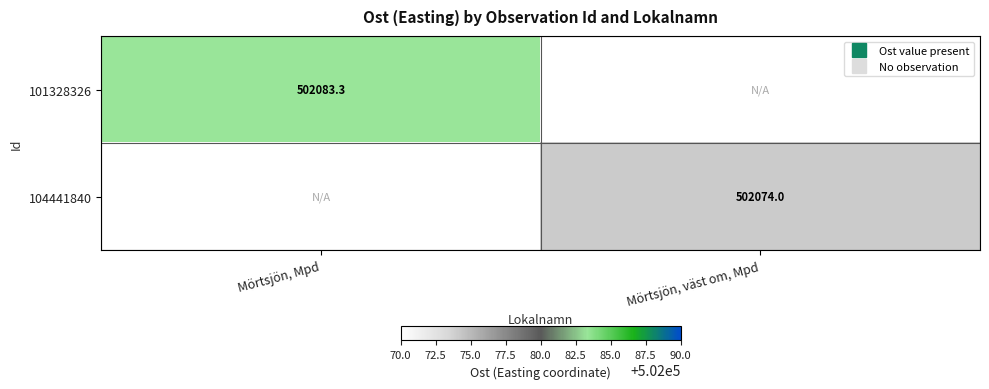

Which series has the largest range (max minus min)?

101328326